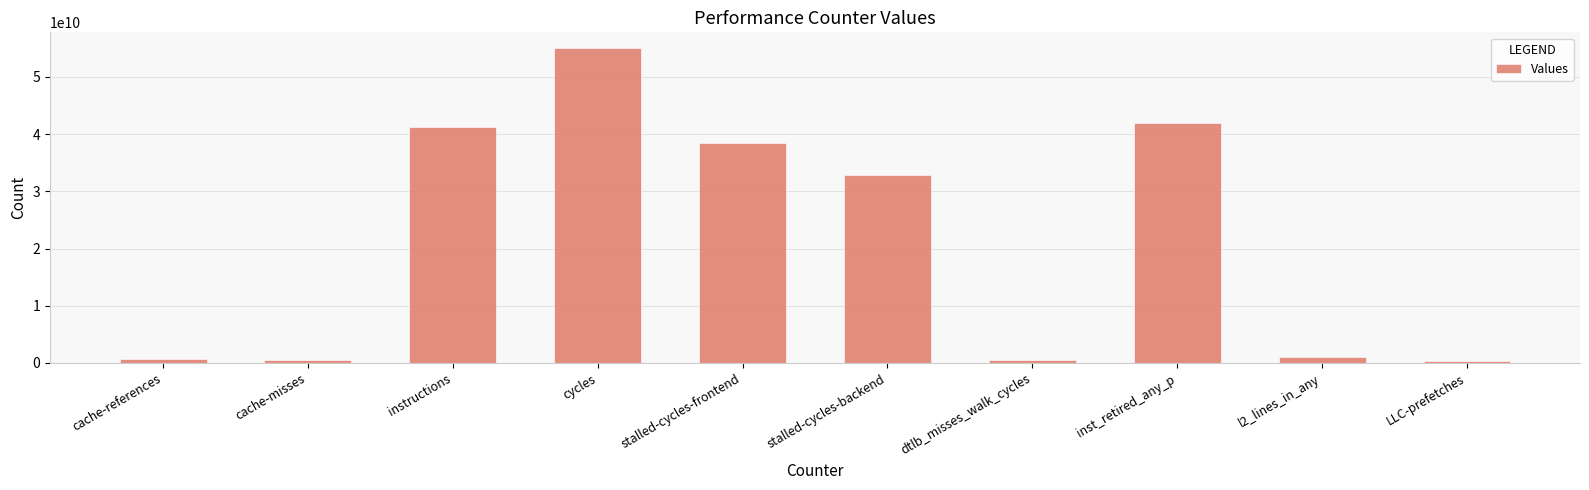

The value at instructions is 17125368166. True or false?

False